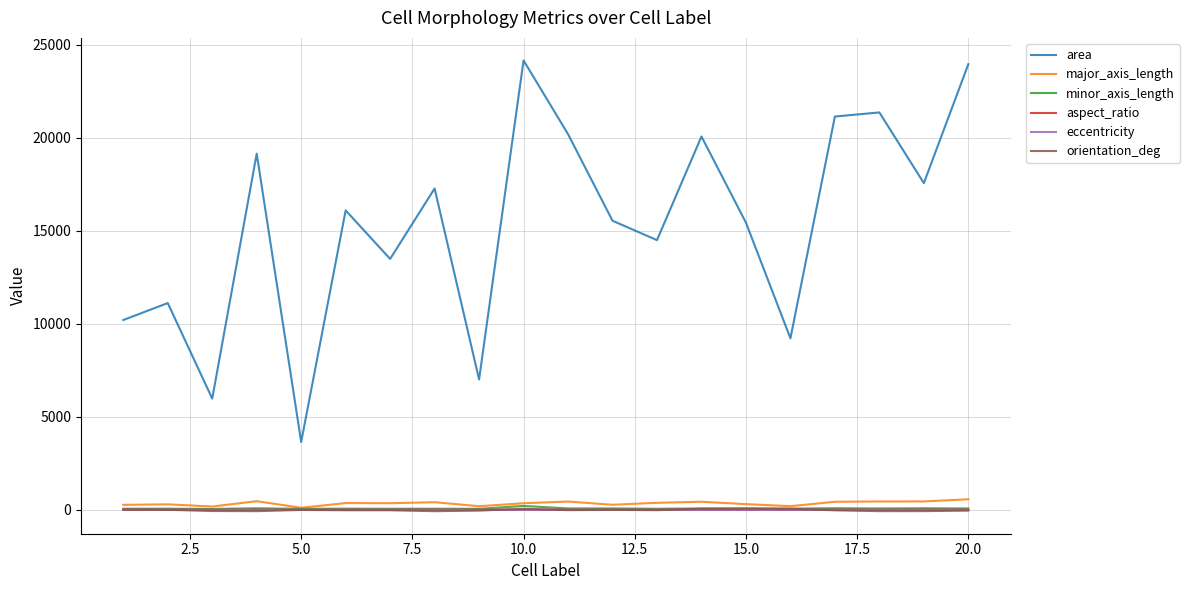

True or false: area and orientation_deg intersect in this chart.

False